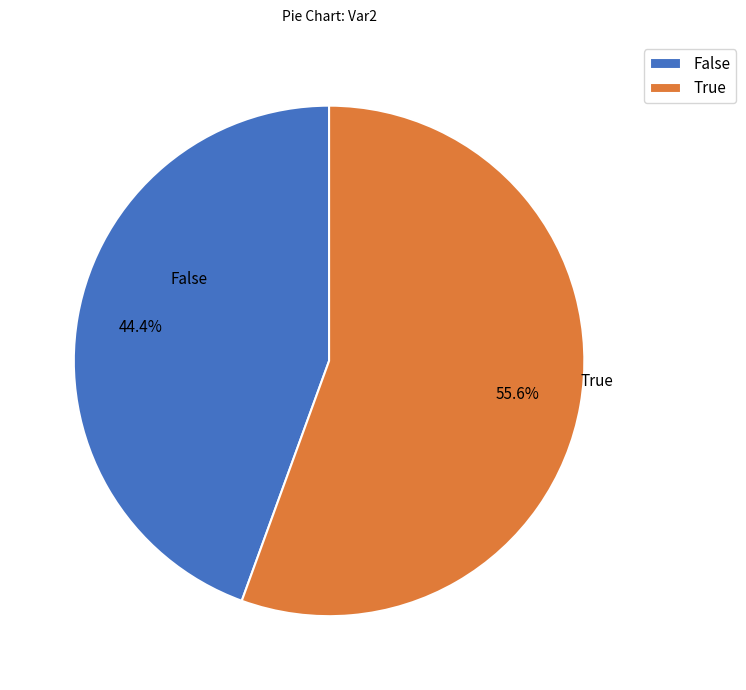

Rank the categories by value from highest to lowest.

True, False